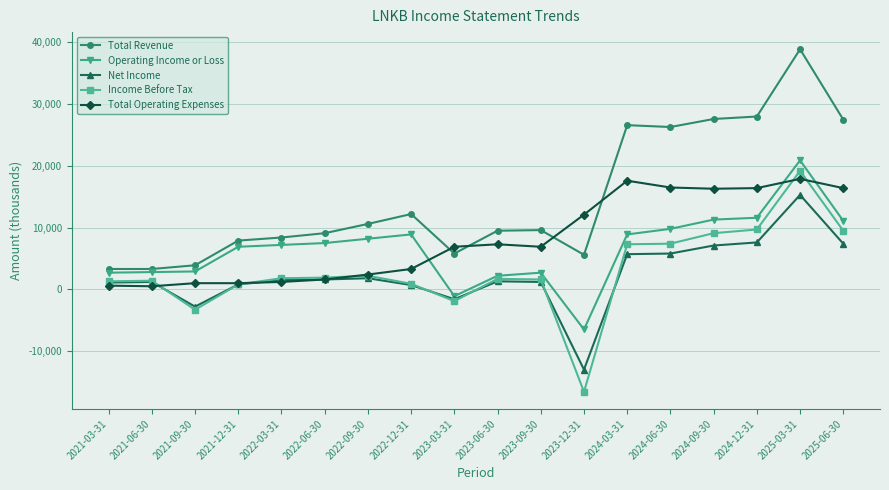

True or false: Total Revenue and Income Before Tax intersect in this chart.

False